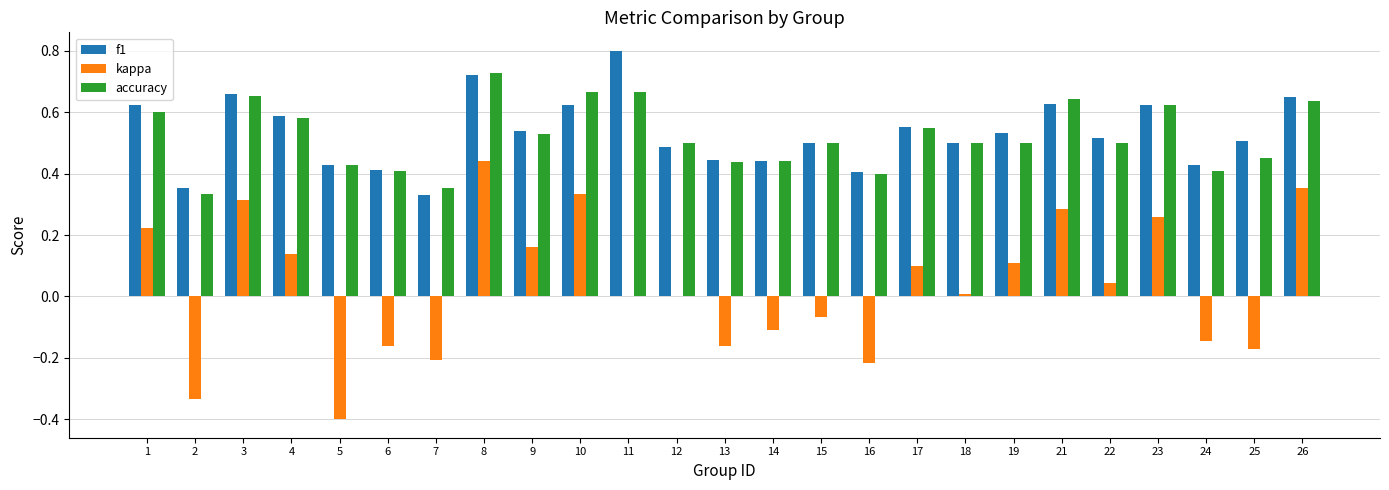

Count the number of categories in the chart.

25